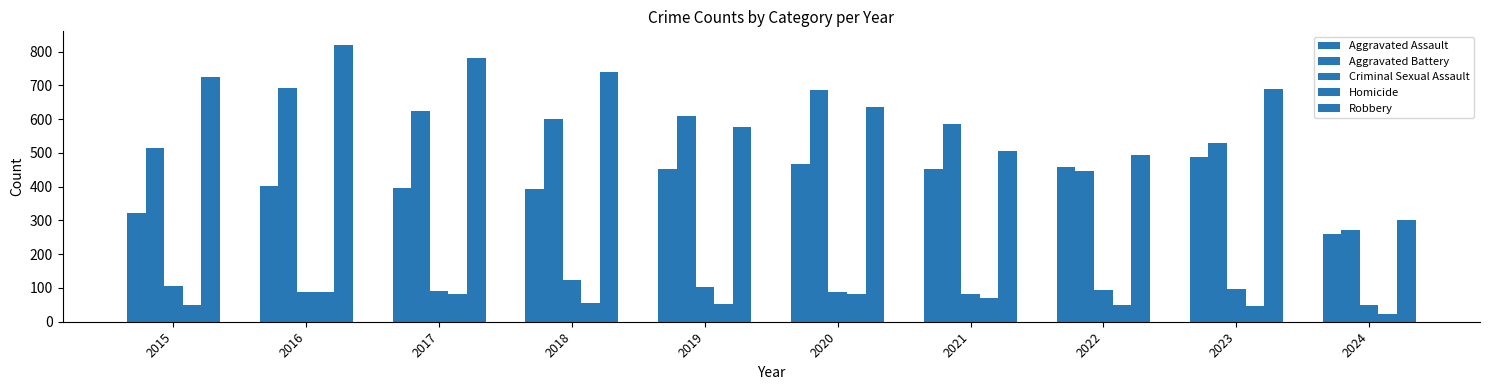

How many distinct data groups are displayed?

5